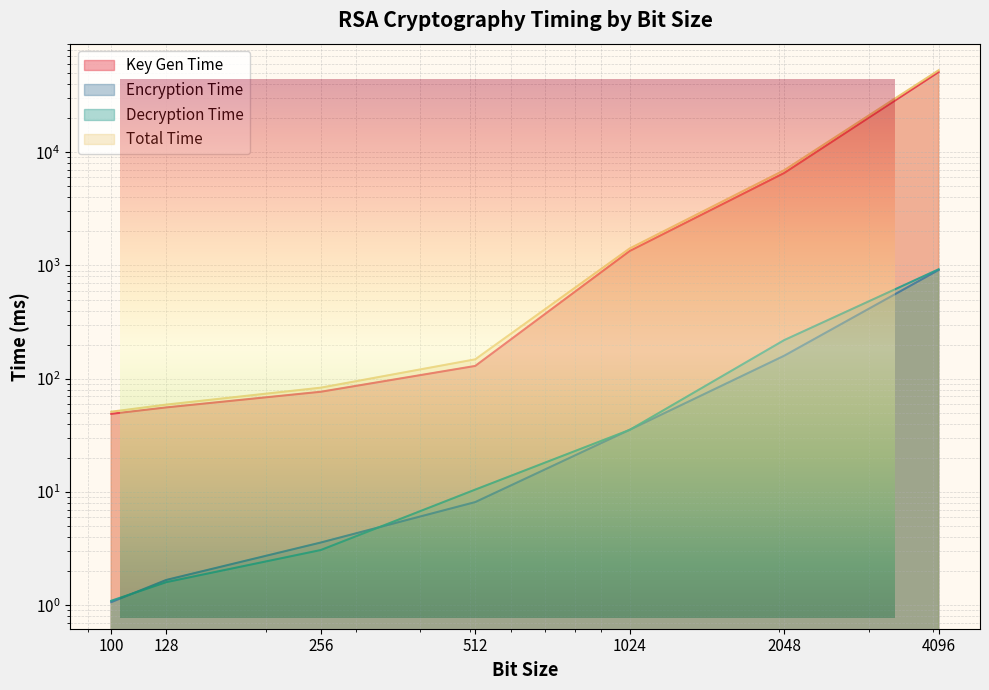

Which category has the highest value in the Total Time series?

4096